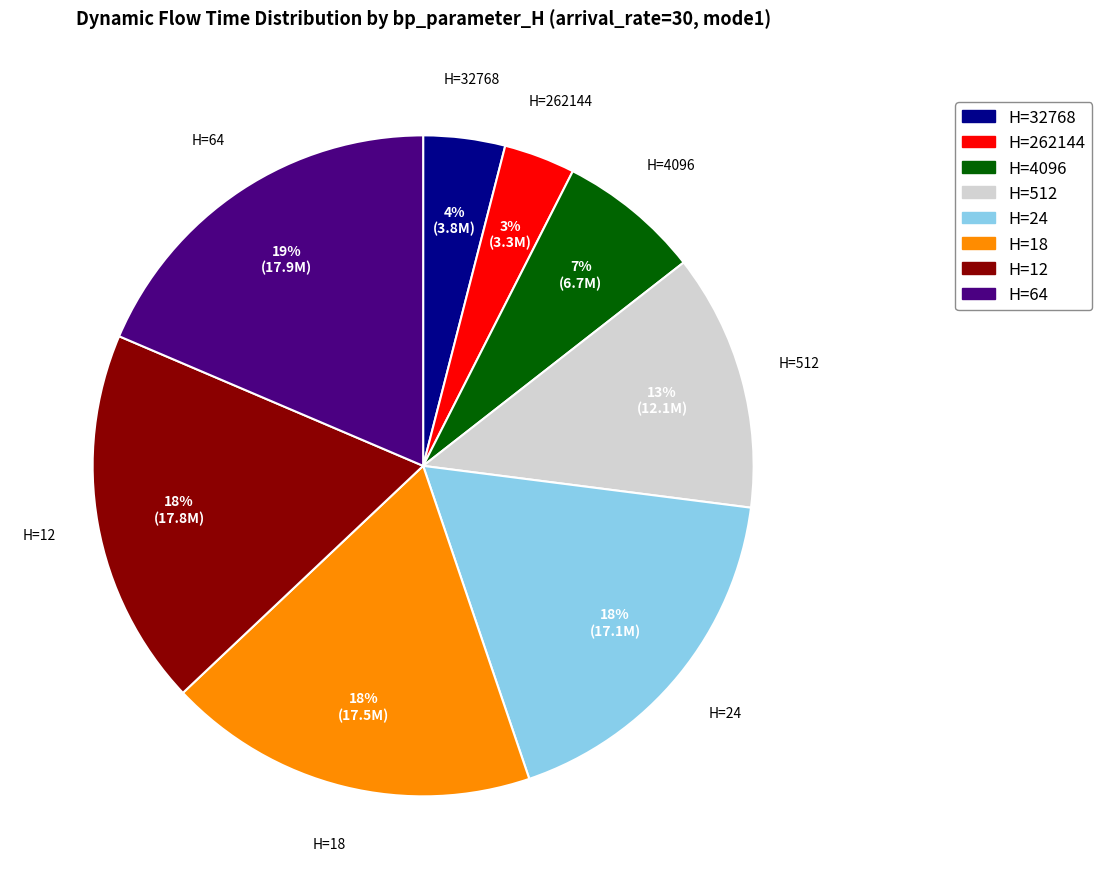

Does any single category account for the majority?

No